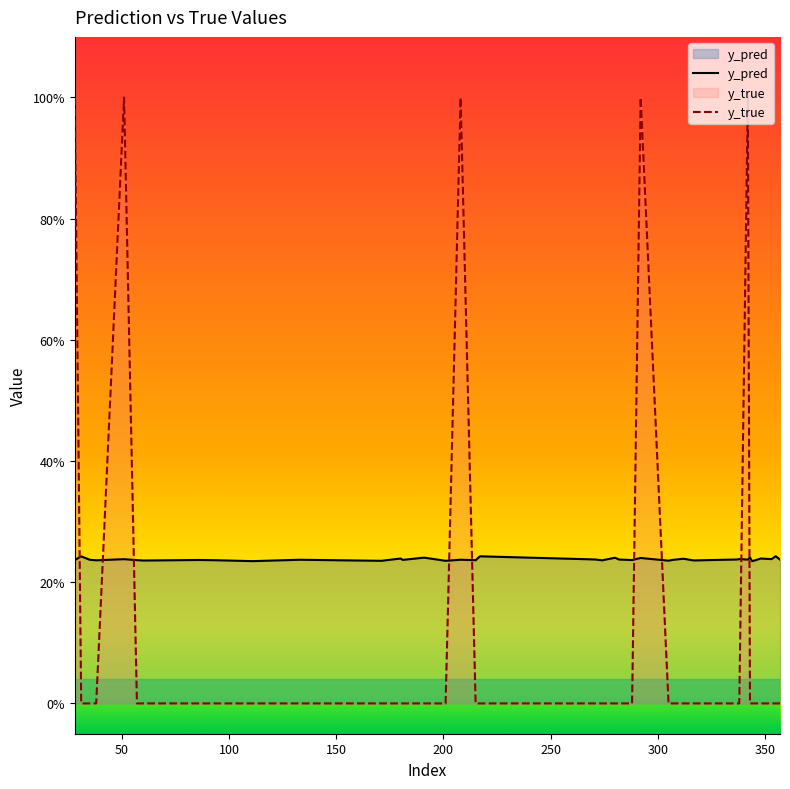

Does the chart display data point markers on the line(s)?

No